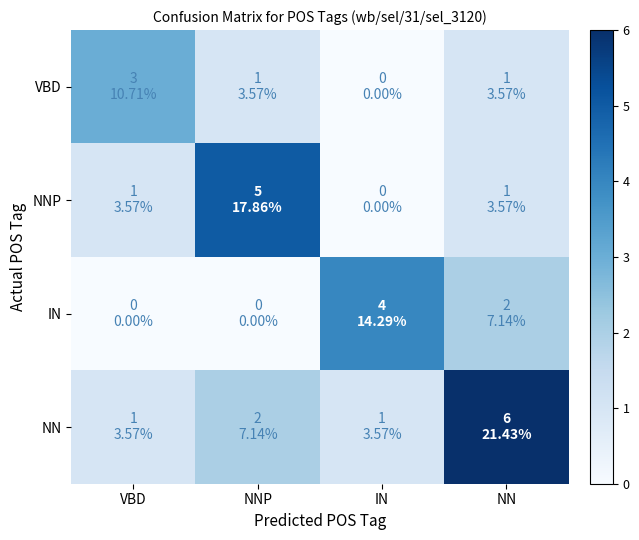

Which series has the largest range (max minus min)?

NNP